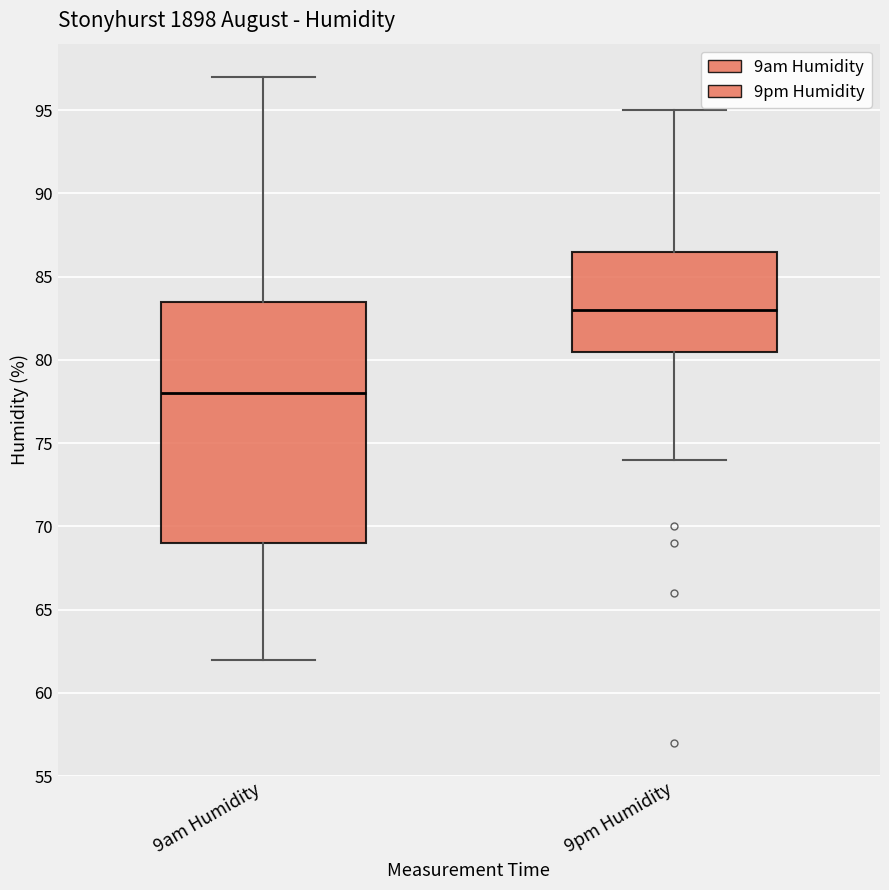

Reading left to right, read every box against the y-axis: the position of its median line, the range the box covers, and the ends of its whiskers. The values are not printed on the chart, so give them approximately, as read against the axis.

9am Humidity: median 78.0, box 69.0 to 83.5, whiskers 62.0 to 97.0
9pm Humidity: median 83.0, box 80.5 to 86.5, whiskers 74.0 to 95.0